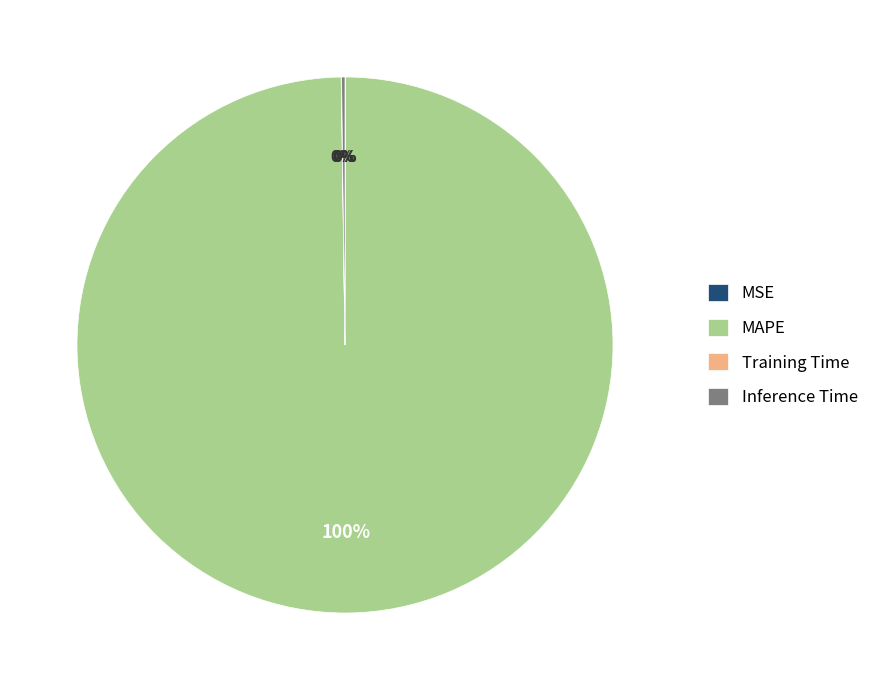

Is there any slice that represents more than half of the pie?

Yes